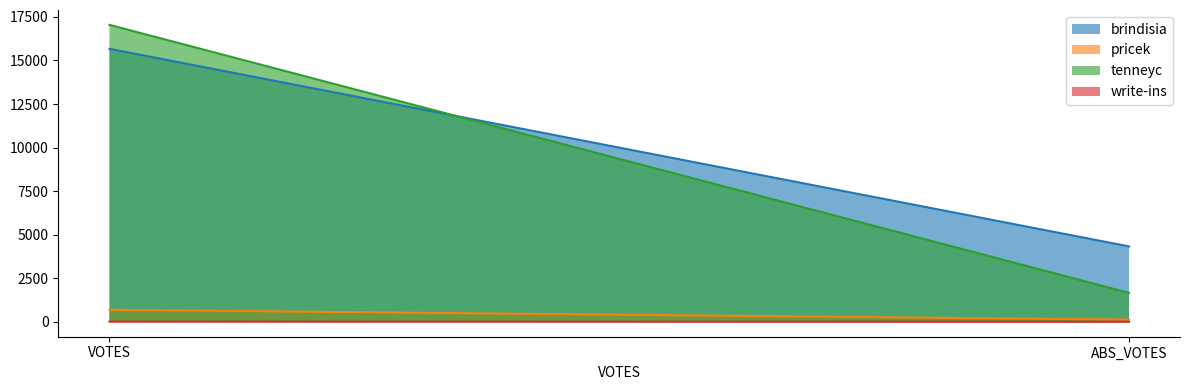

Is it true that pricek equals 130 at ABS_VOTES?

True